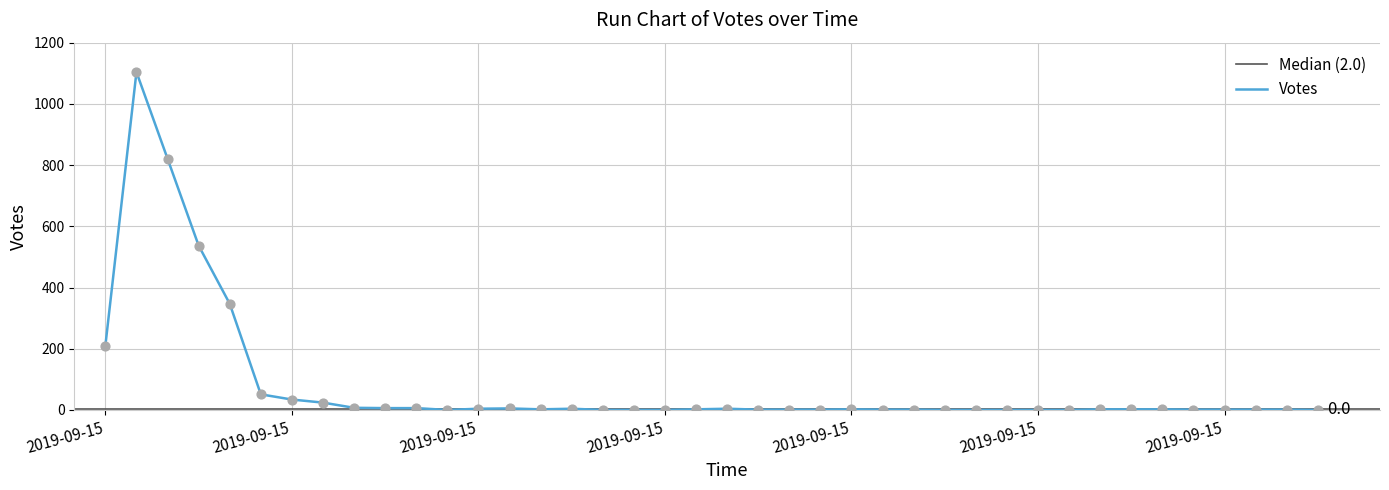

What is the change in value from 2019-09-15 08:54 to 2019-09-15 09:59?

-50